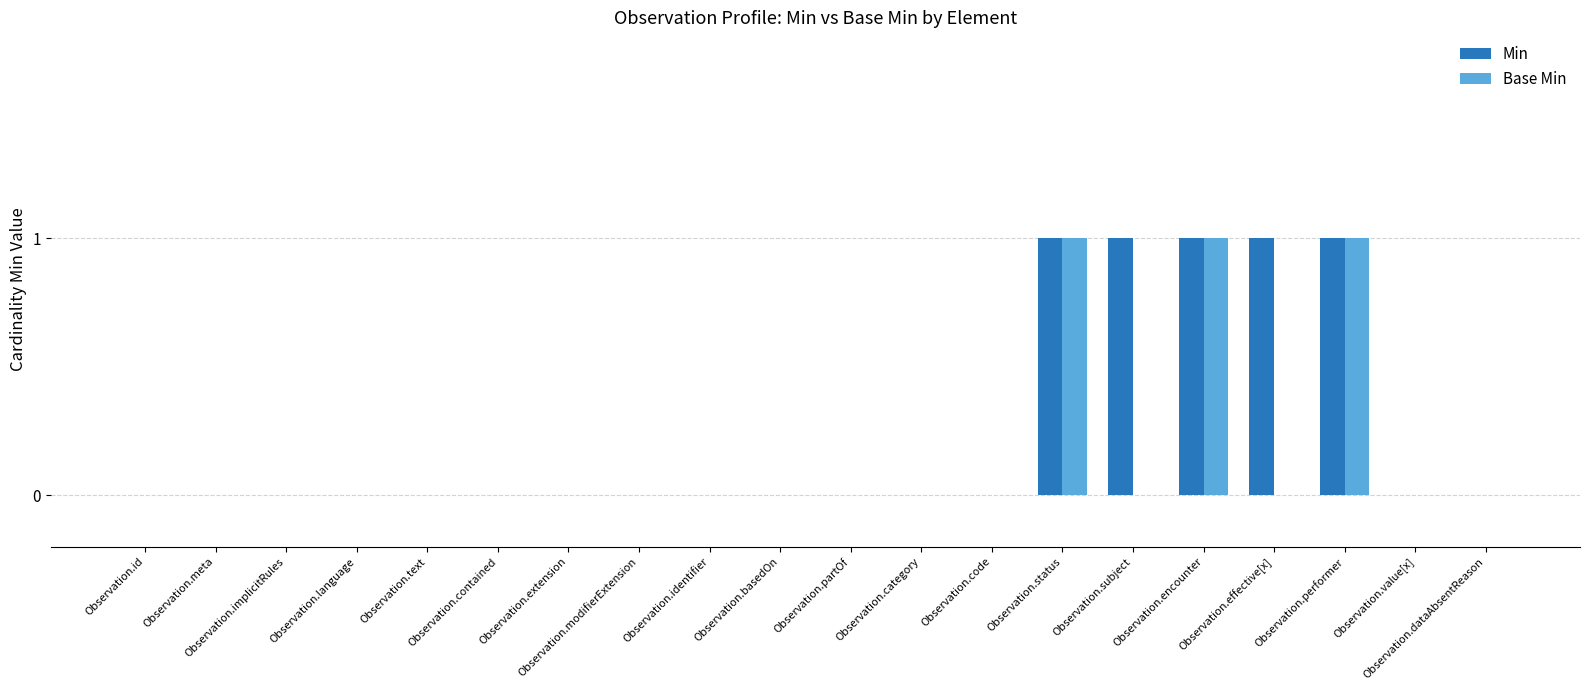

Are the bars grouped side by side (vs. stacked)?

Yes